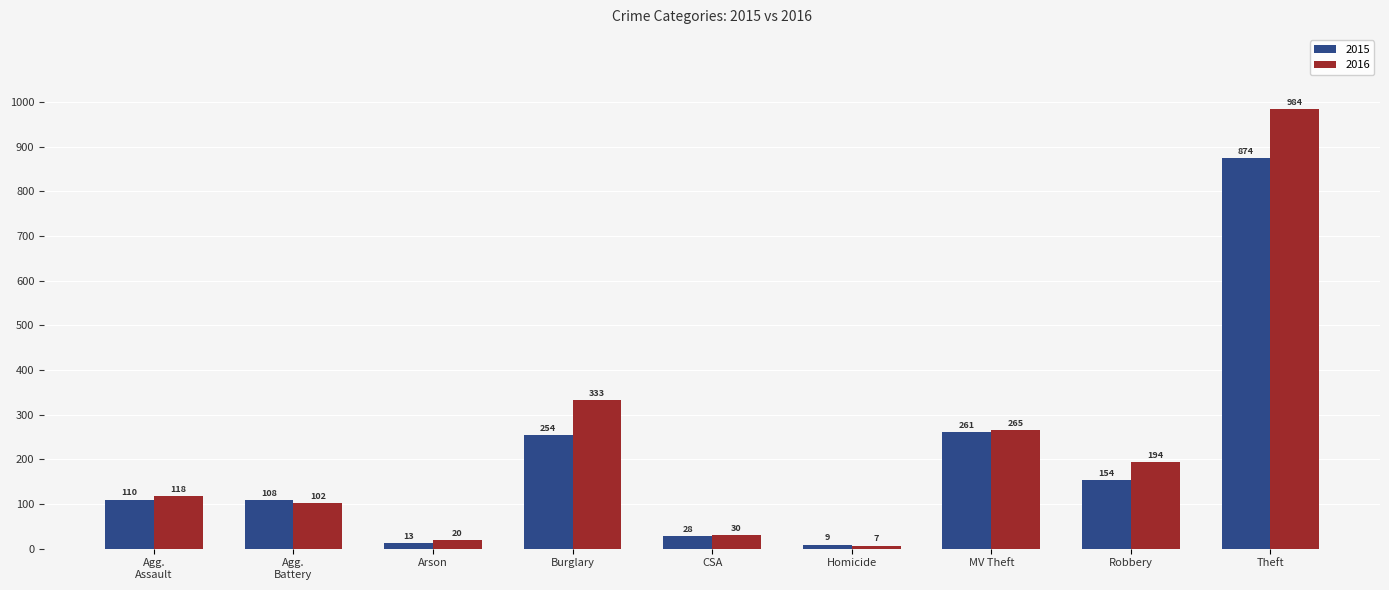

What is the label of the 8th bar from the left?

Robbery